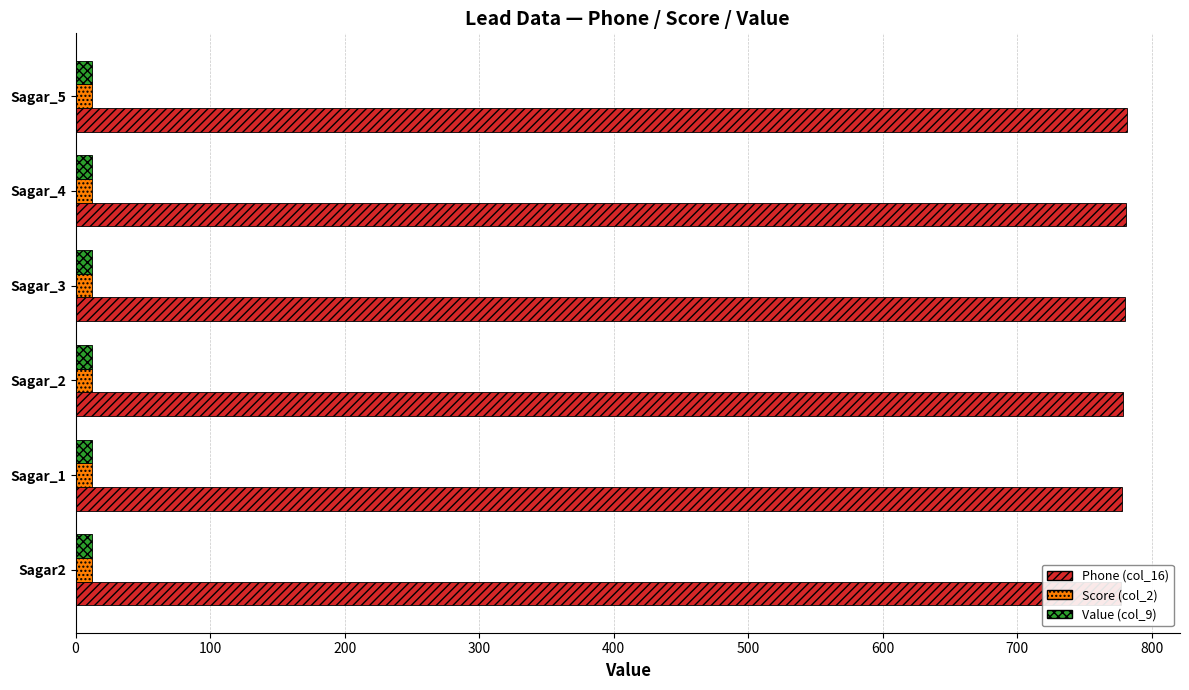

Reading left to right, what are all the values shown in this chart?

Phone (col_16): 777.0	778.0	779.0	780.0	781.0	782.0
Score (col_2): 0.2	0.2	0.2	0.2	0.2	0.2
Value (col_9): 0.2	0.2	0.2	0.2	0.2	0.2